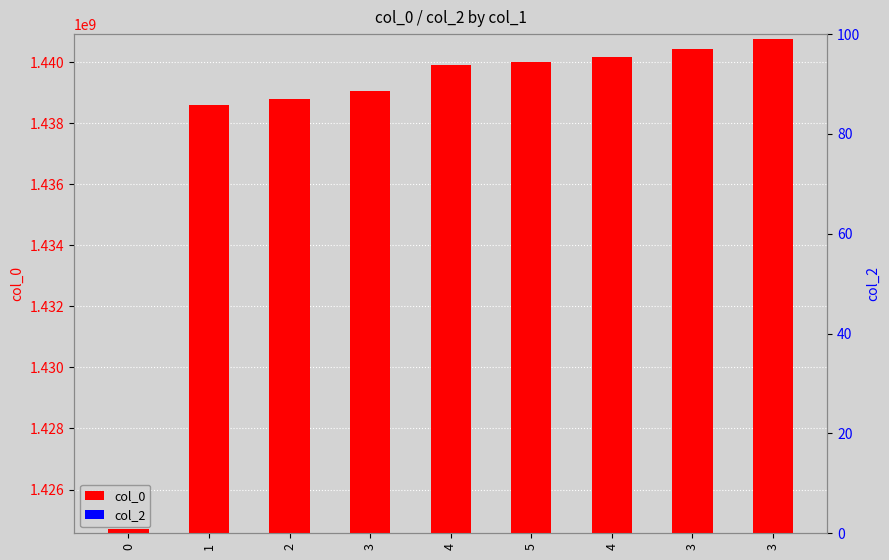

What is the total value across all series at 2?

1438783700